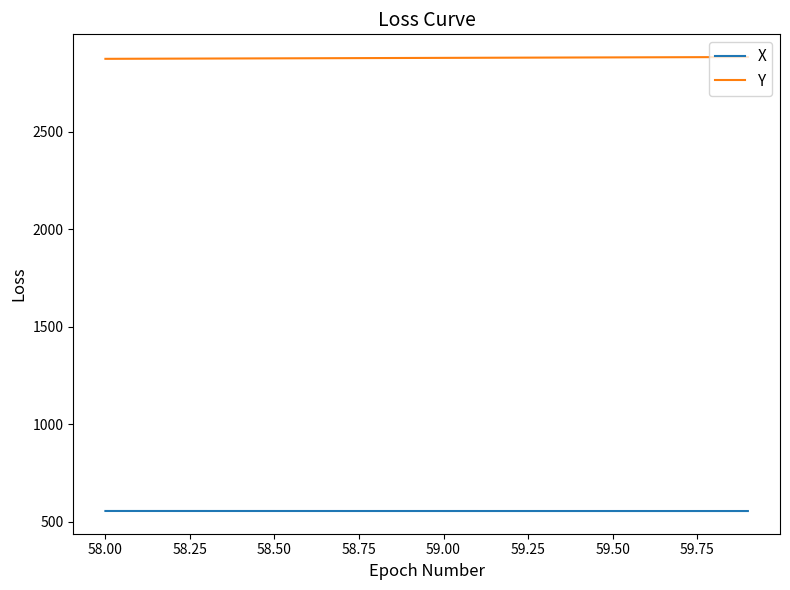

What is the difference between the maximum and minimum values in the X series?

0.2